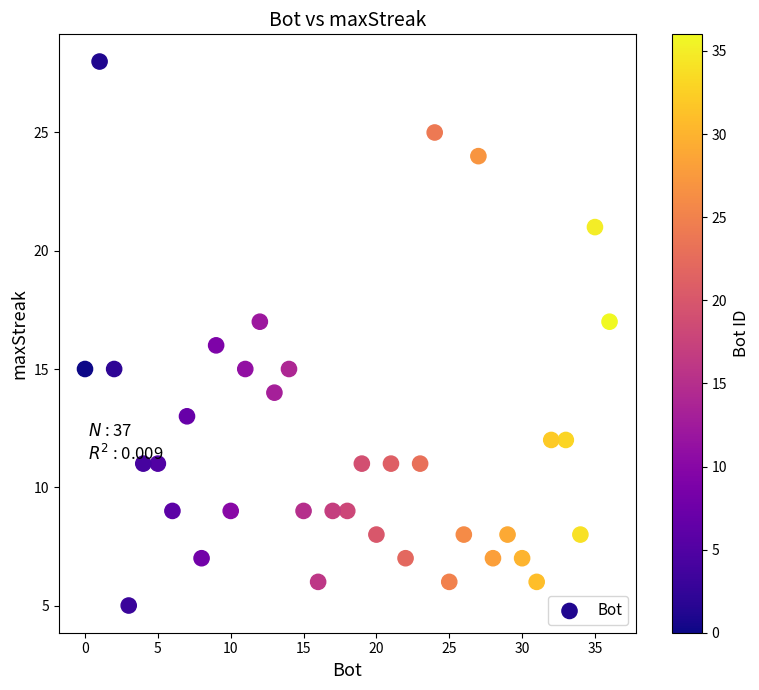

What is the range of X values (max minus min)?

36